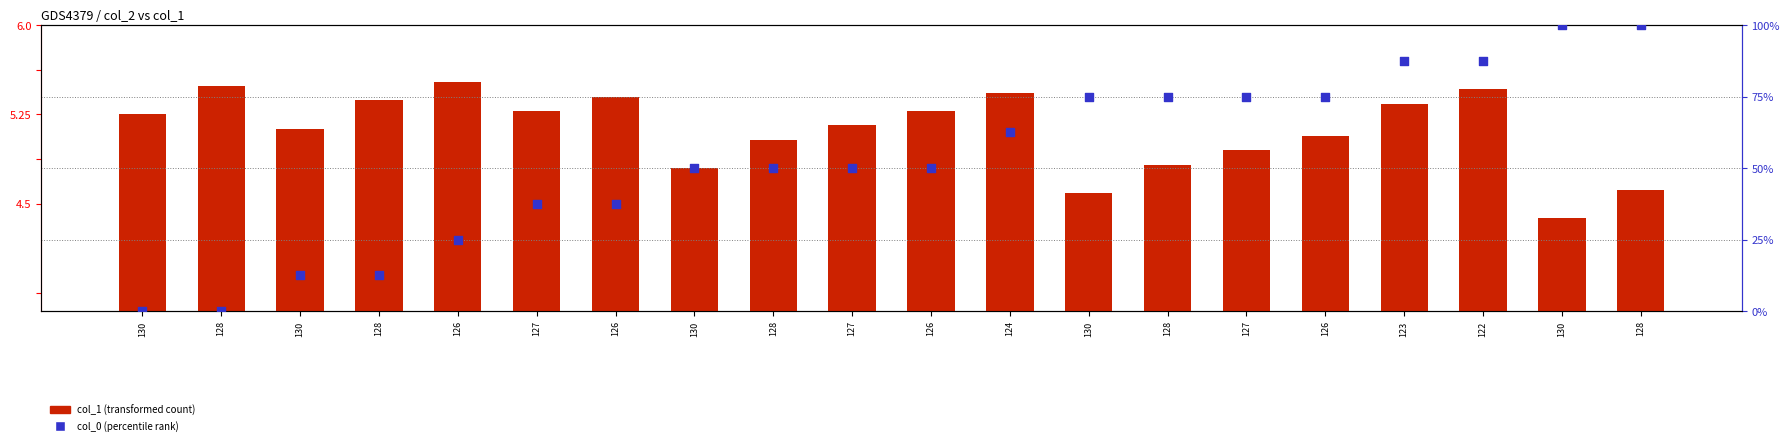

What is the total value across all series at 130?

425.0